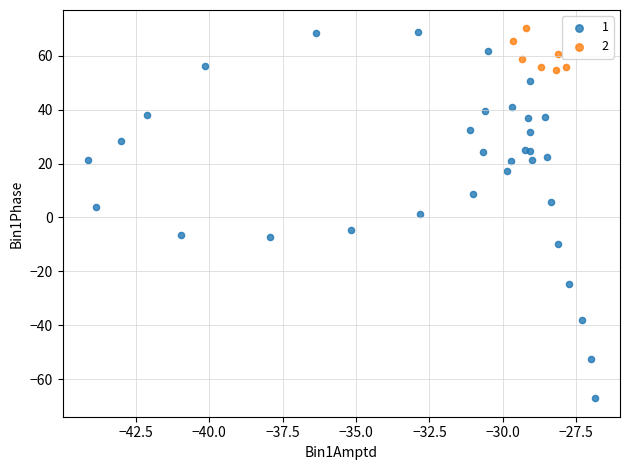

What are all the series names shown in the legend?

1, 2